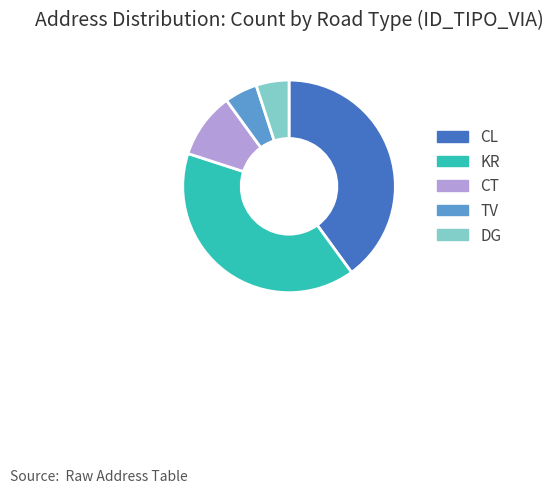

The CT slice represents 10% of the pie. True or false?

True